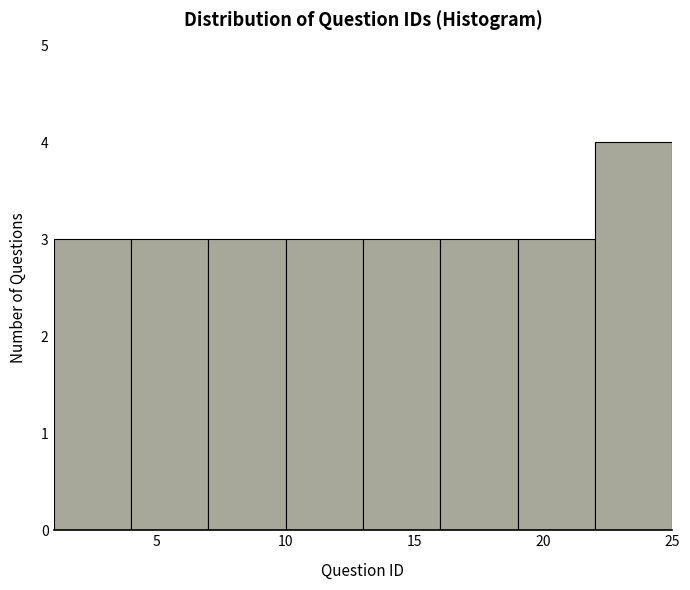

Reading left to right, list every bar in this chart as the range it spans on the x-axis followed by its height. The values are not printed on the chart, so give them approximately, as read against the axis.

1 to 4: 3
4 to 7: 3
7 to 10: 3
10 to 13: 3
13 to 16: 3
16 to 19: 3
19 to 22: 3
22 to 25: 4